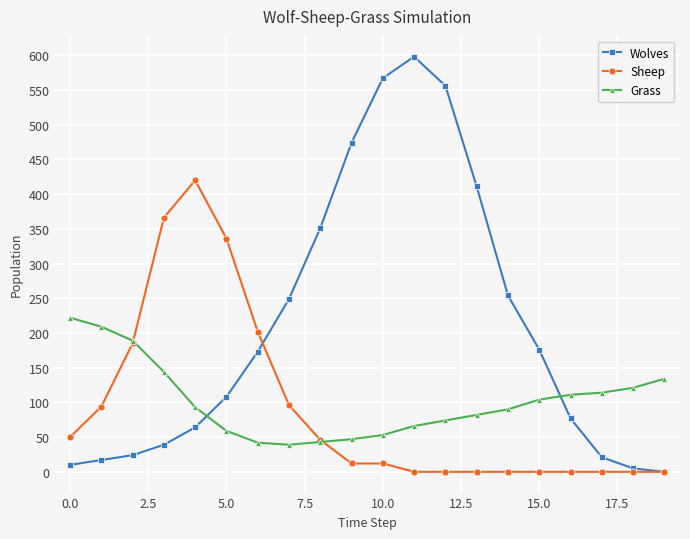

What are all the series names shown in the legend?

Wolves, Sheep, Grass